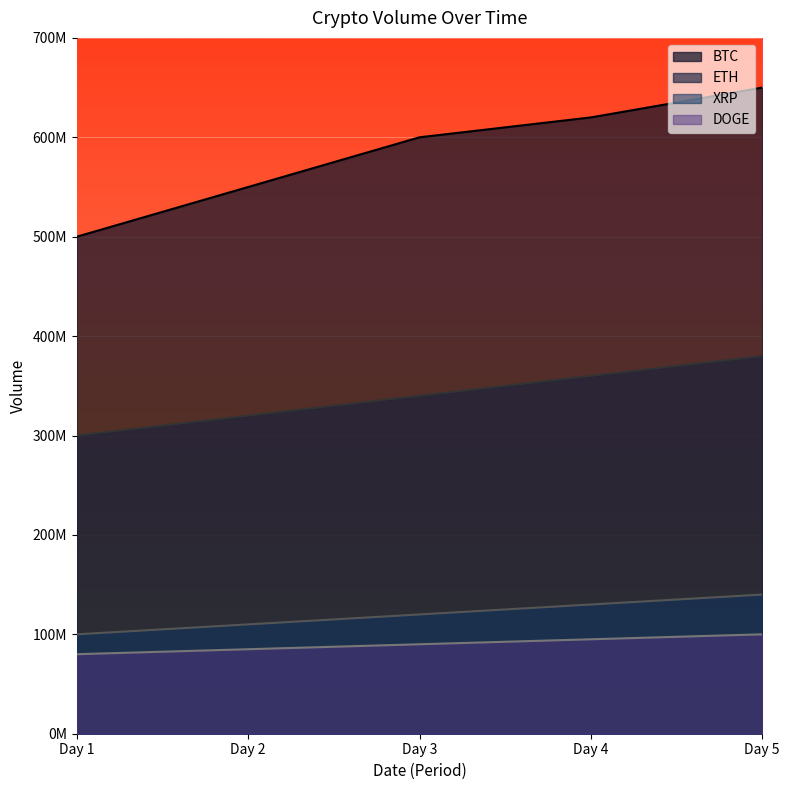

What are all the series names shown in the legend?

BTC, ETH, XRP, DOGE